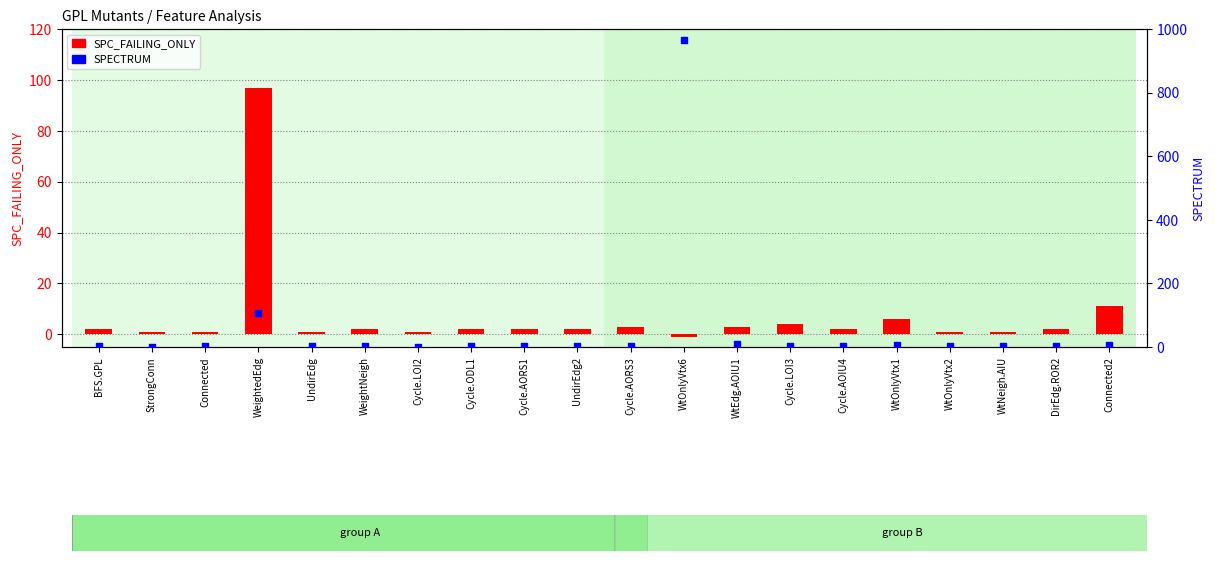

What is the total value across all series at Cycle.AOIU4?

5